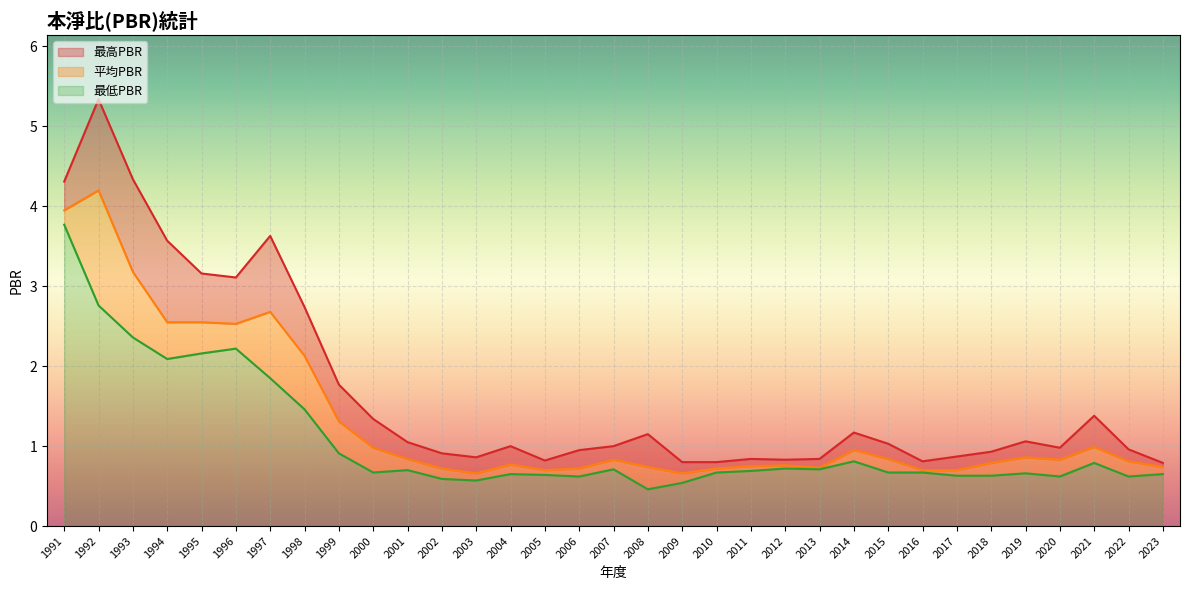

What is the sum of all 平均PBR values?

43.9